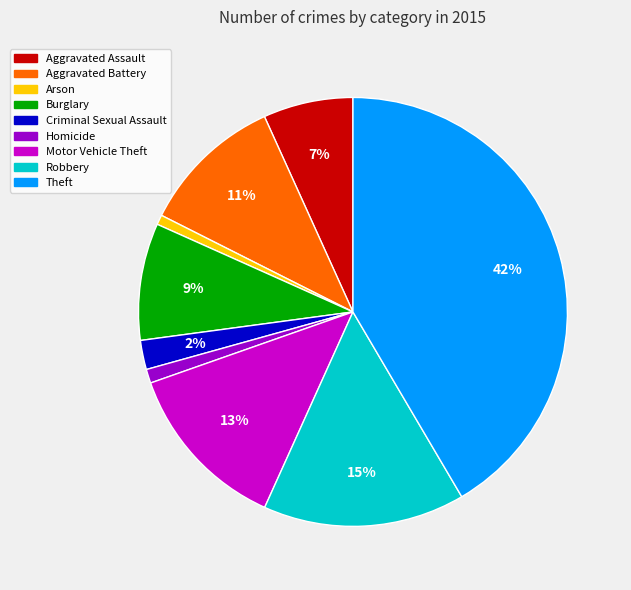

What is the largest slice in the pie chart?

Theft